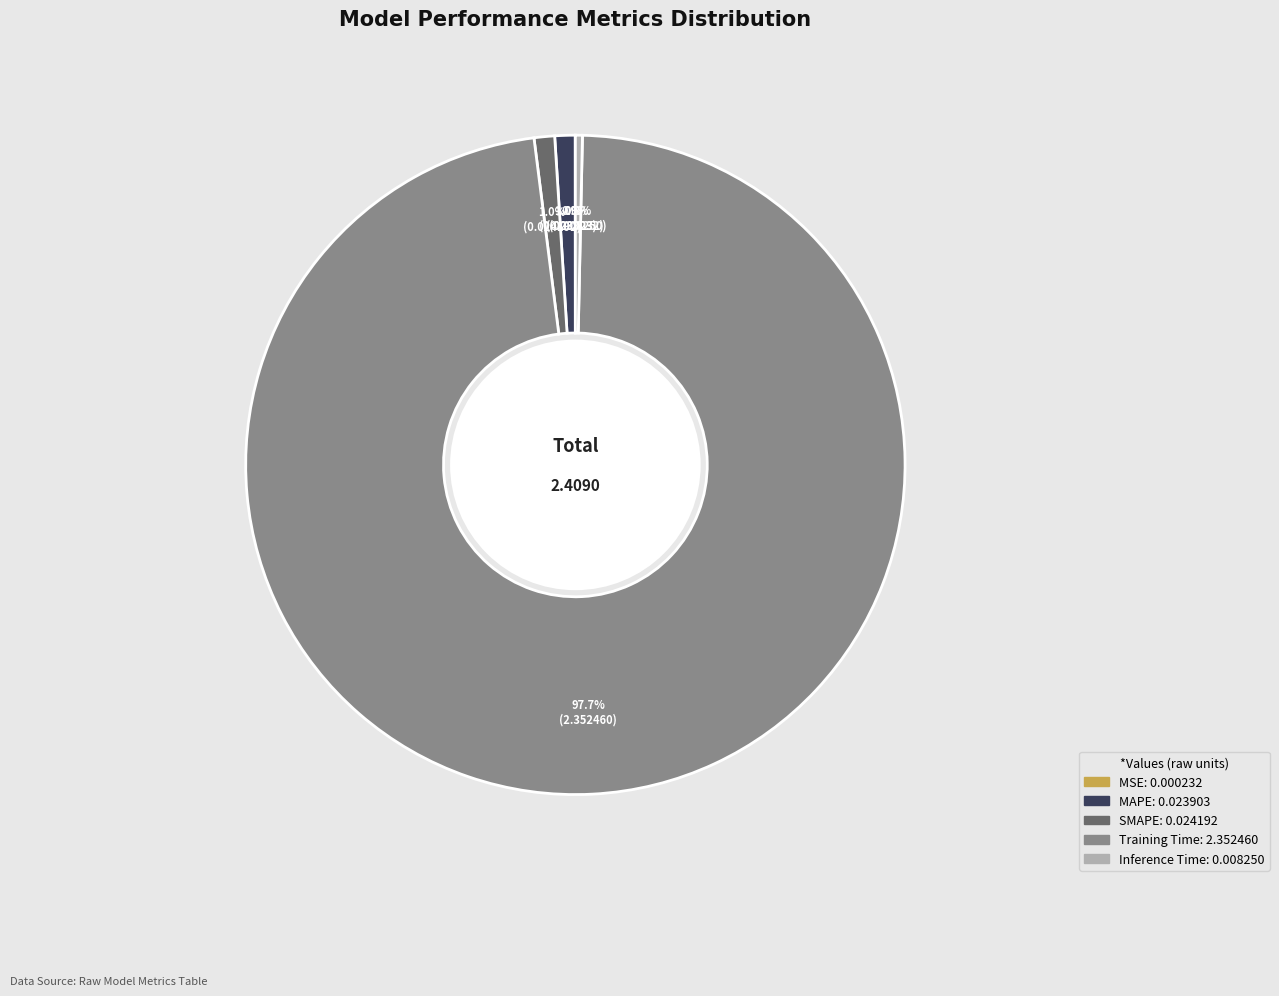

Is there a majority slice in this chart?

Yes